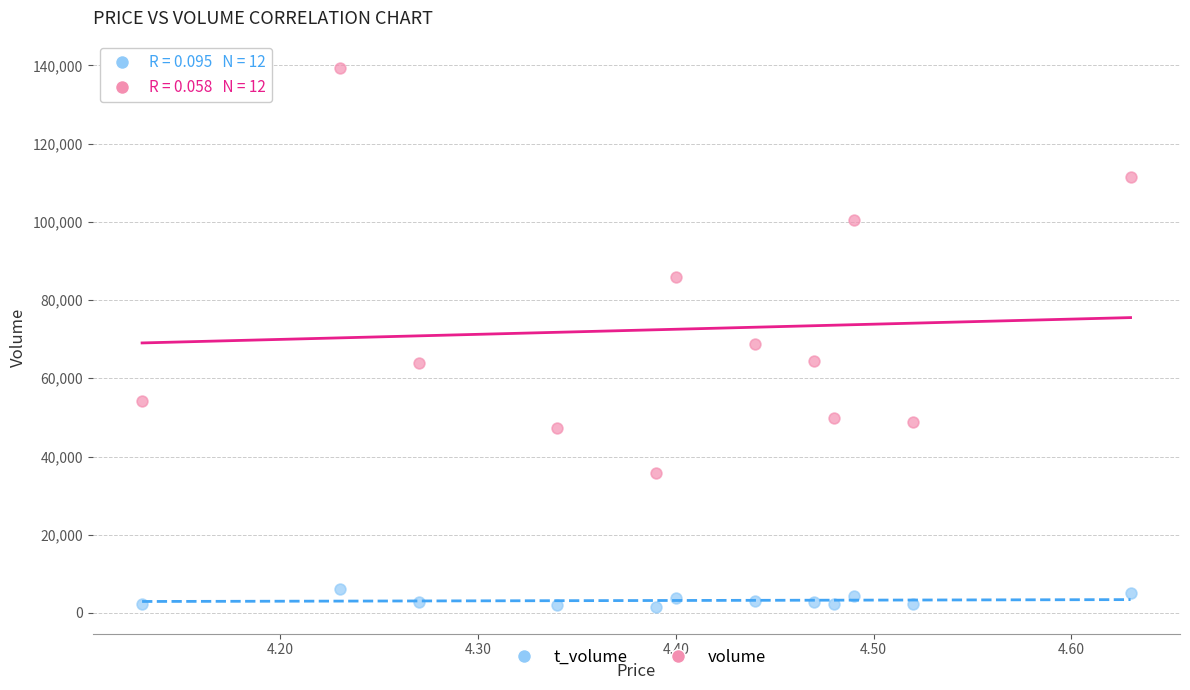

Which series reaches the maximum Y coordinate?

volume